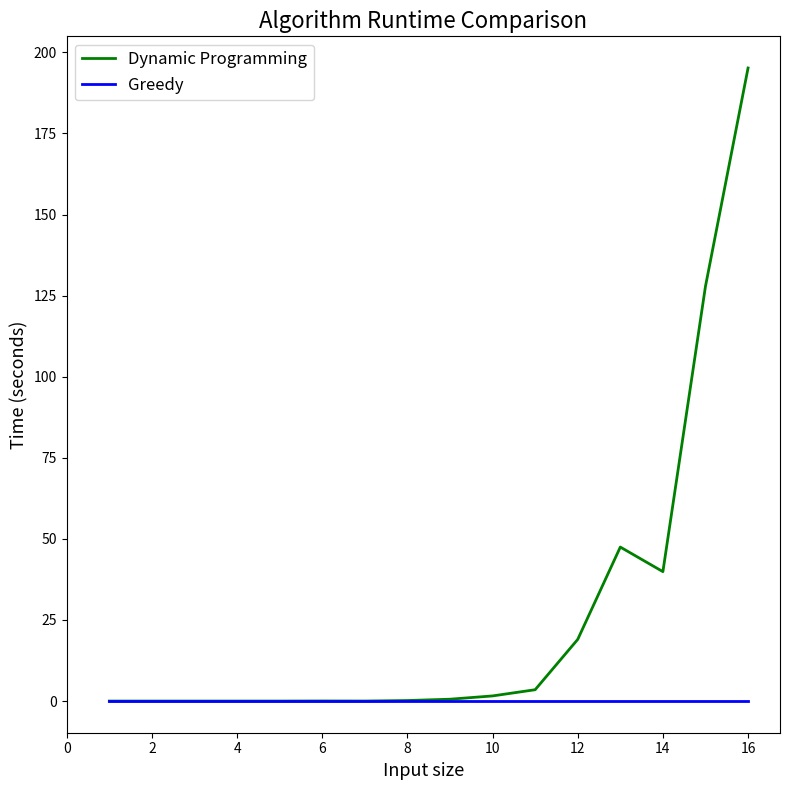

Which series has the largest total across all categories?

Dynamic Programming